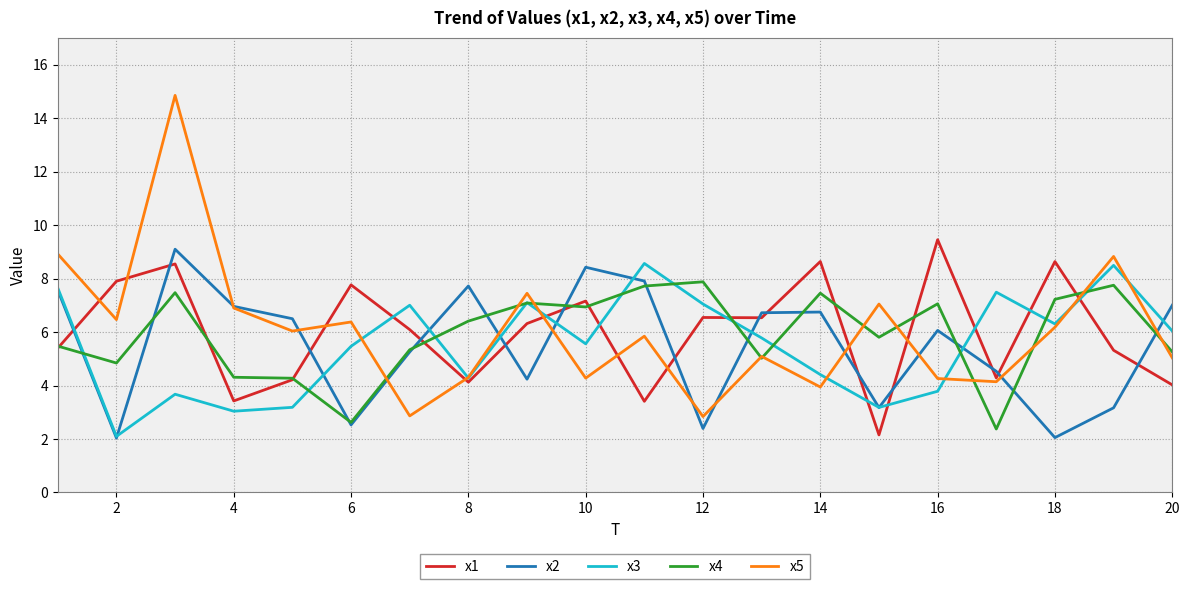

True or false: x2 and x5 intersect in this chart.

True